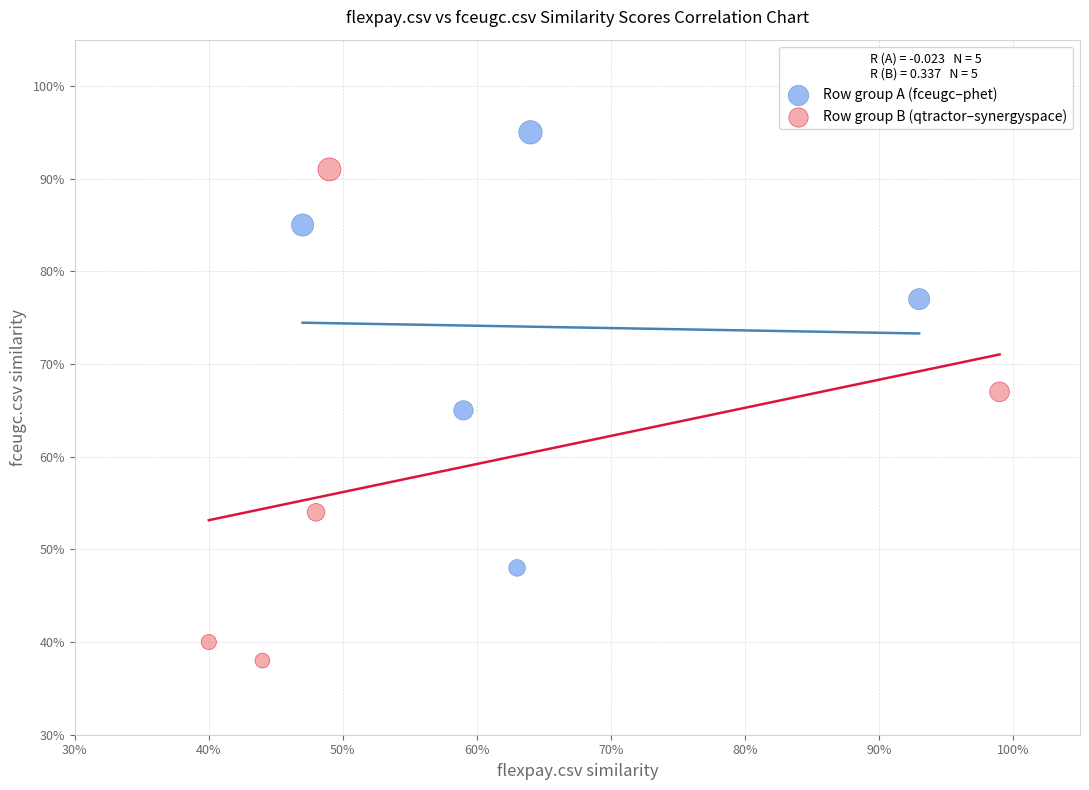

What are all the series names shown in the legend?

Row group A (fceugc–phet), Row group B (qtractor–synergyspace)